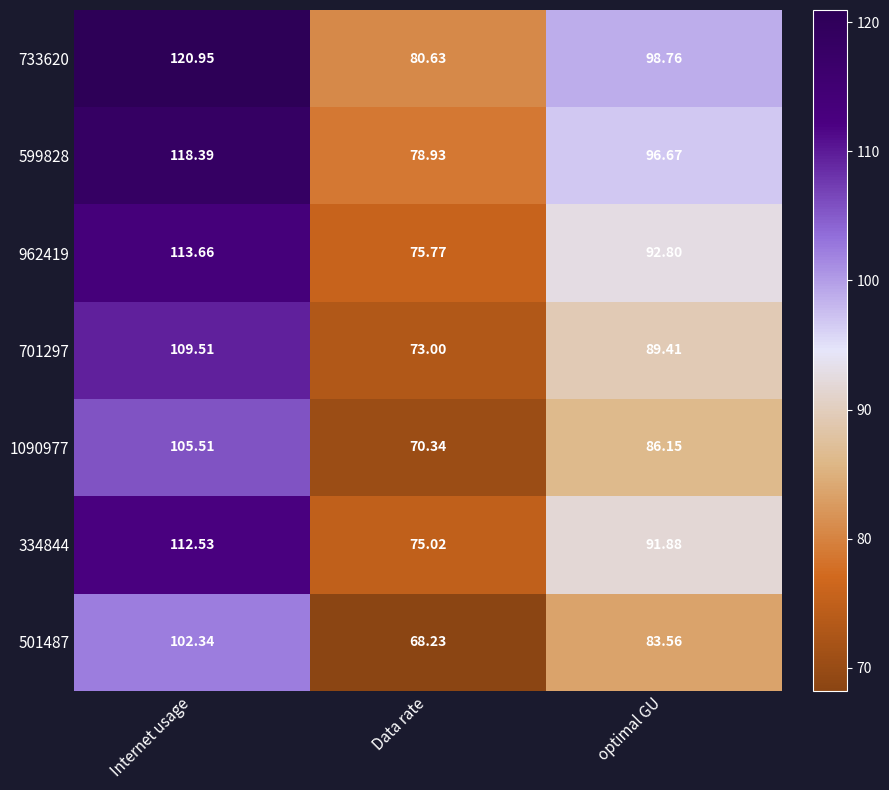

Which category has the lowest value across all series?

Data rate